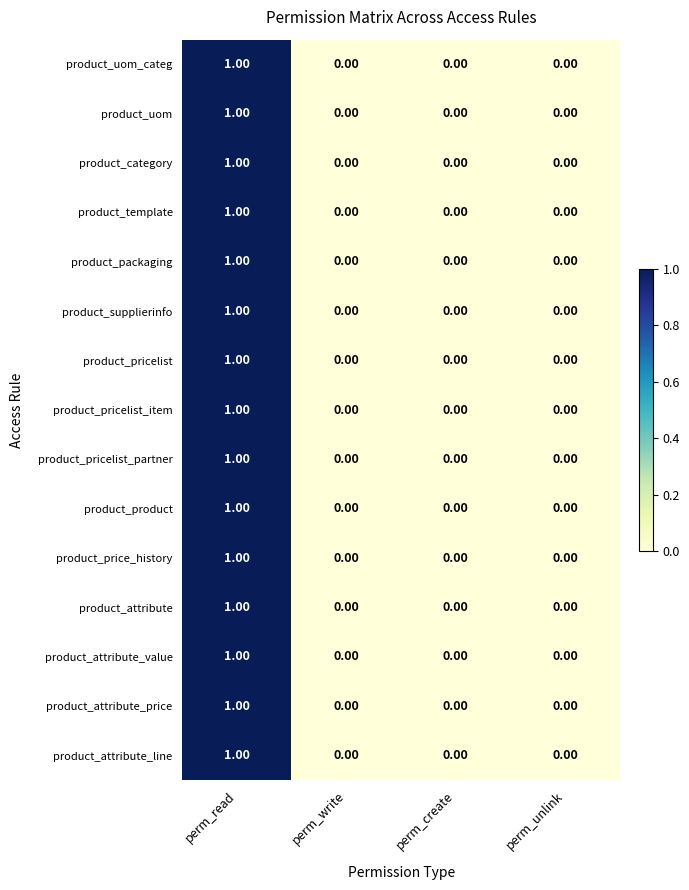

At which category is the sum across all series the highest?

perm_read